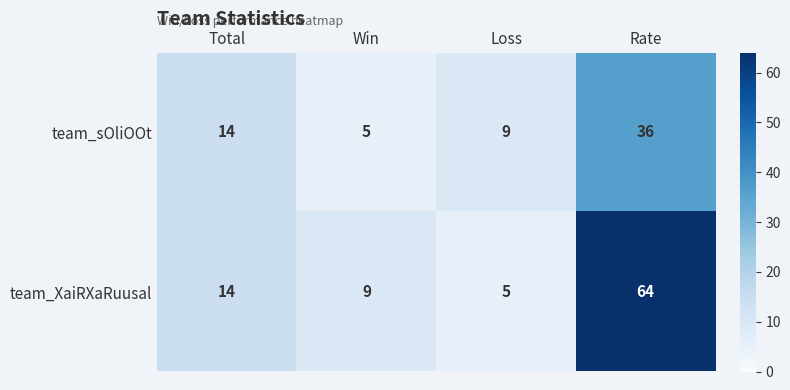

Reading right to left, list all the values displayed in this chart.

team_sOliOOt: Rate=36	Loss=9	Win=5	Total=14
team_XaiRXaRuusal: Rate=64	Loss=5	Win=9	Total=14